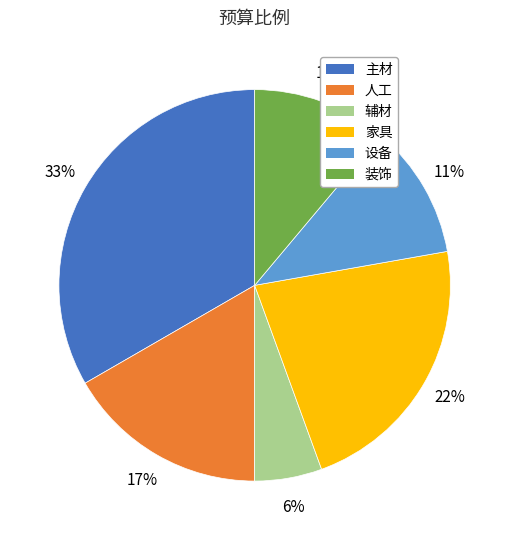

What is the smallest slice in the pie chart?

辅材